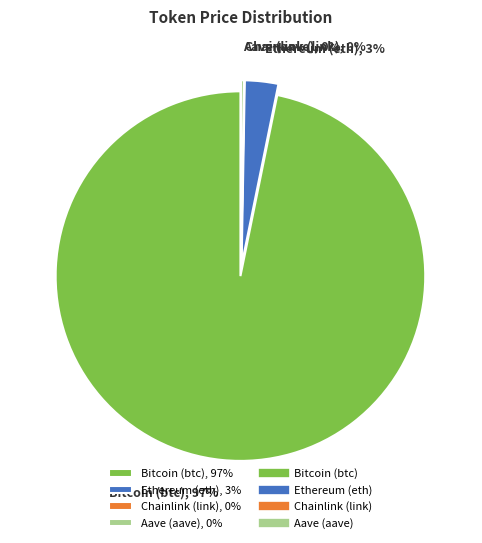

Do Ethereum (eth) and Chainlink (link) together represent more than half of the pie?

No